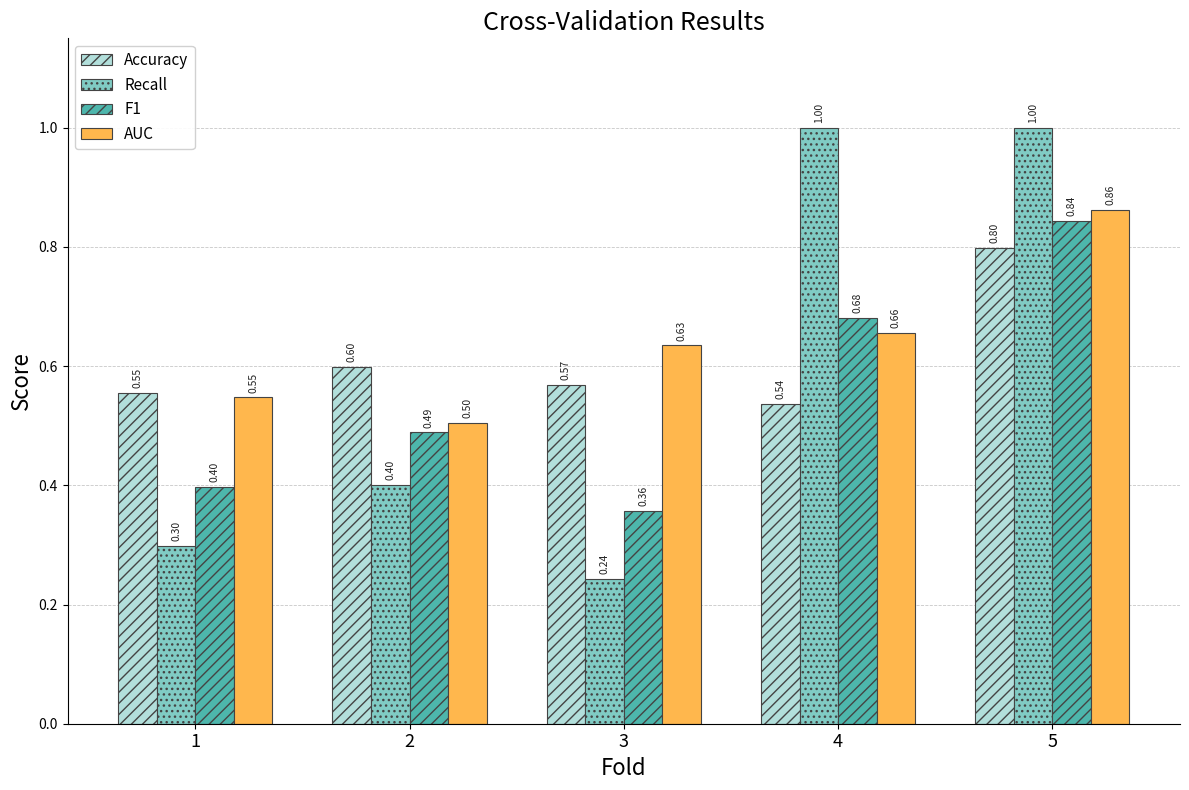

What is the sum of all Accuracy values?

3.1